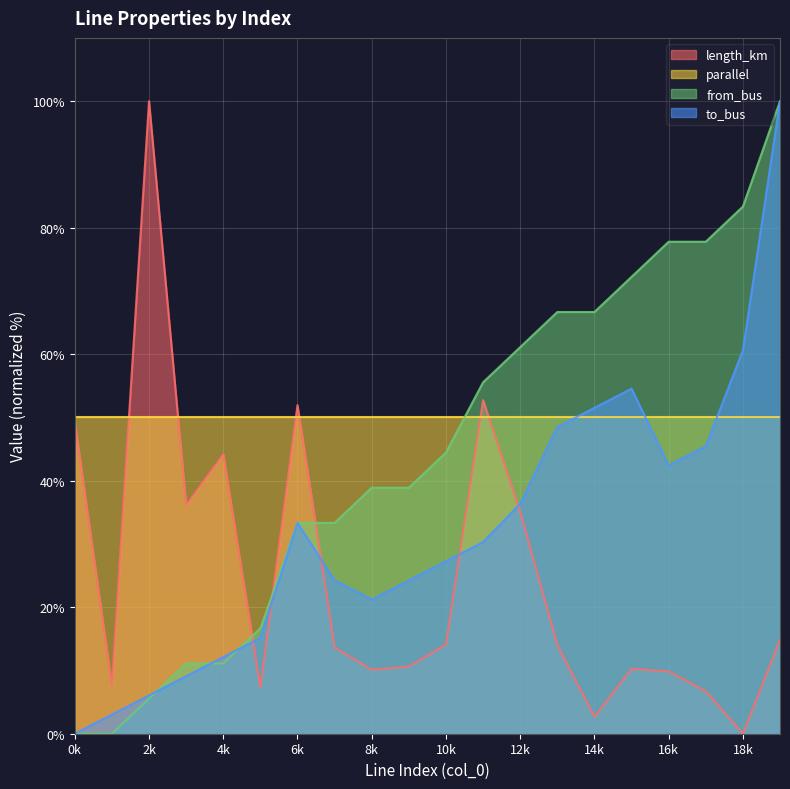

What is the difference between the highest and lowest values at 4k?

38.9